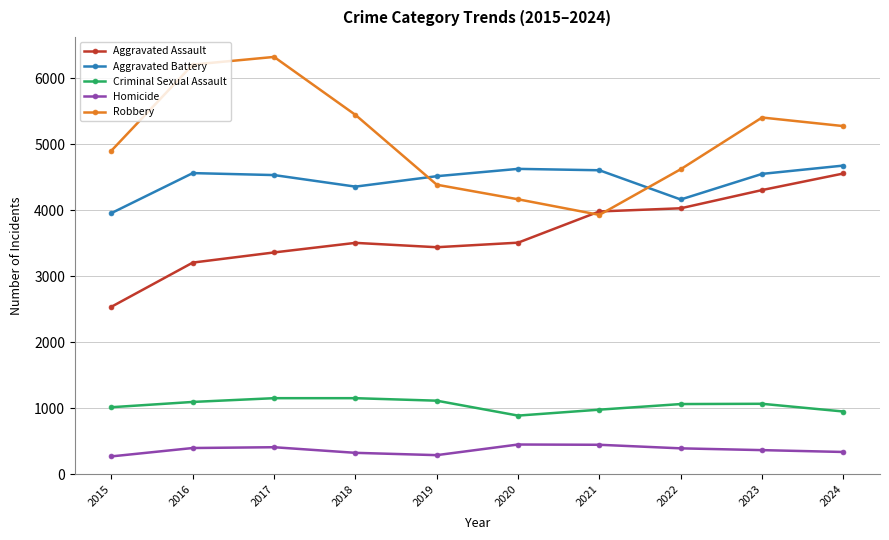

What is the difference between the second highest and minimum values in the Homicide series?

176